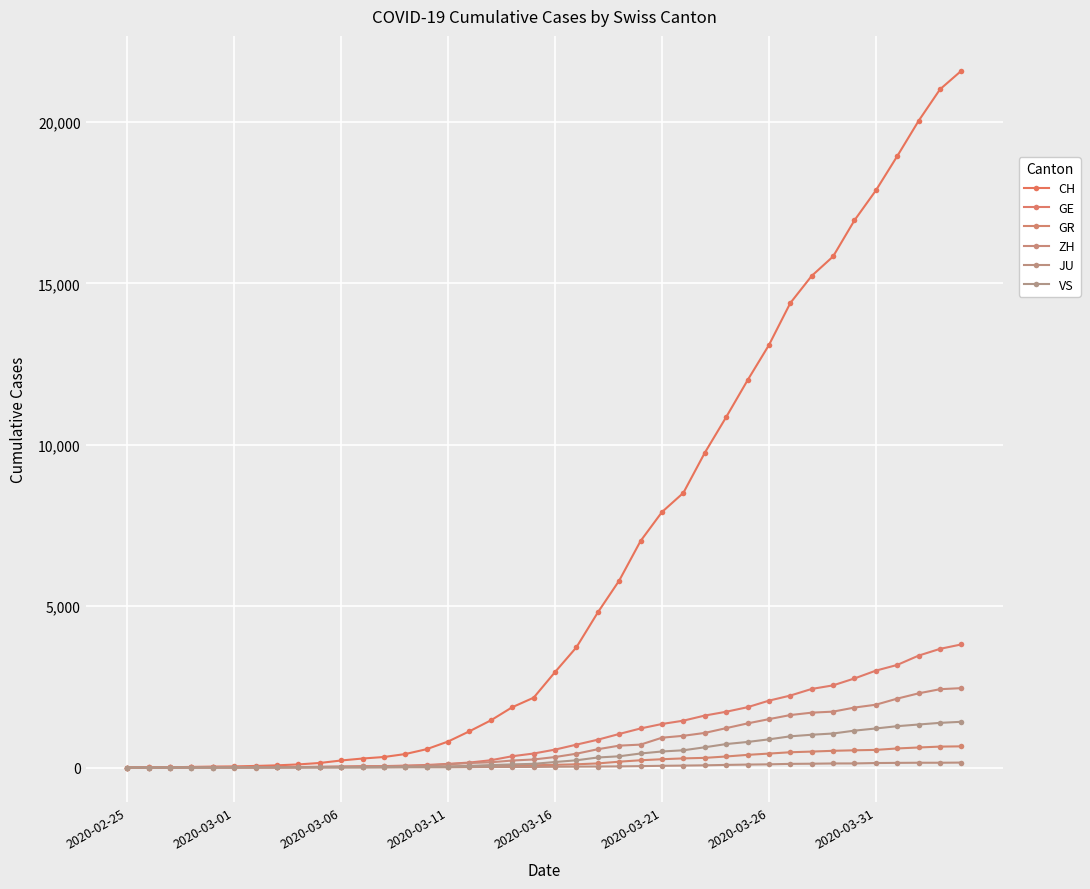

True or false: ZH has more than 2 points higher than both neighbors.

False